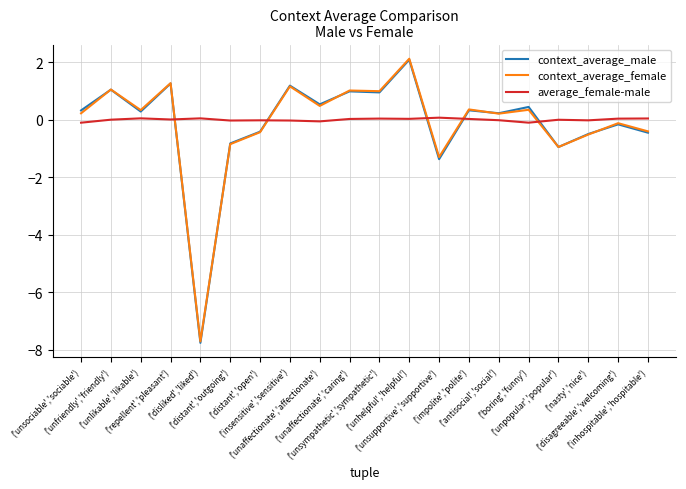

Which series has the largest range (max minus min)?

context_average_male